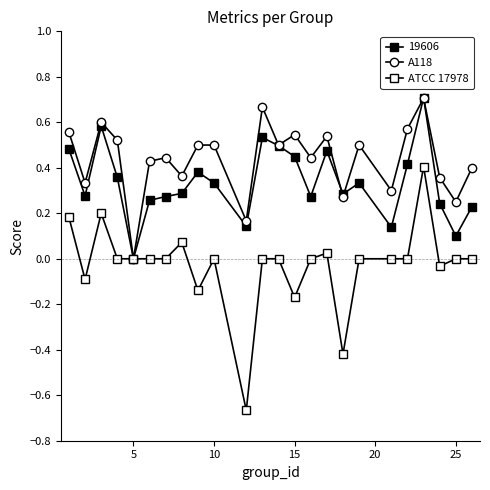

Count the number of categories in the chart.

24